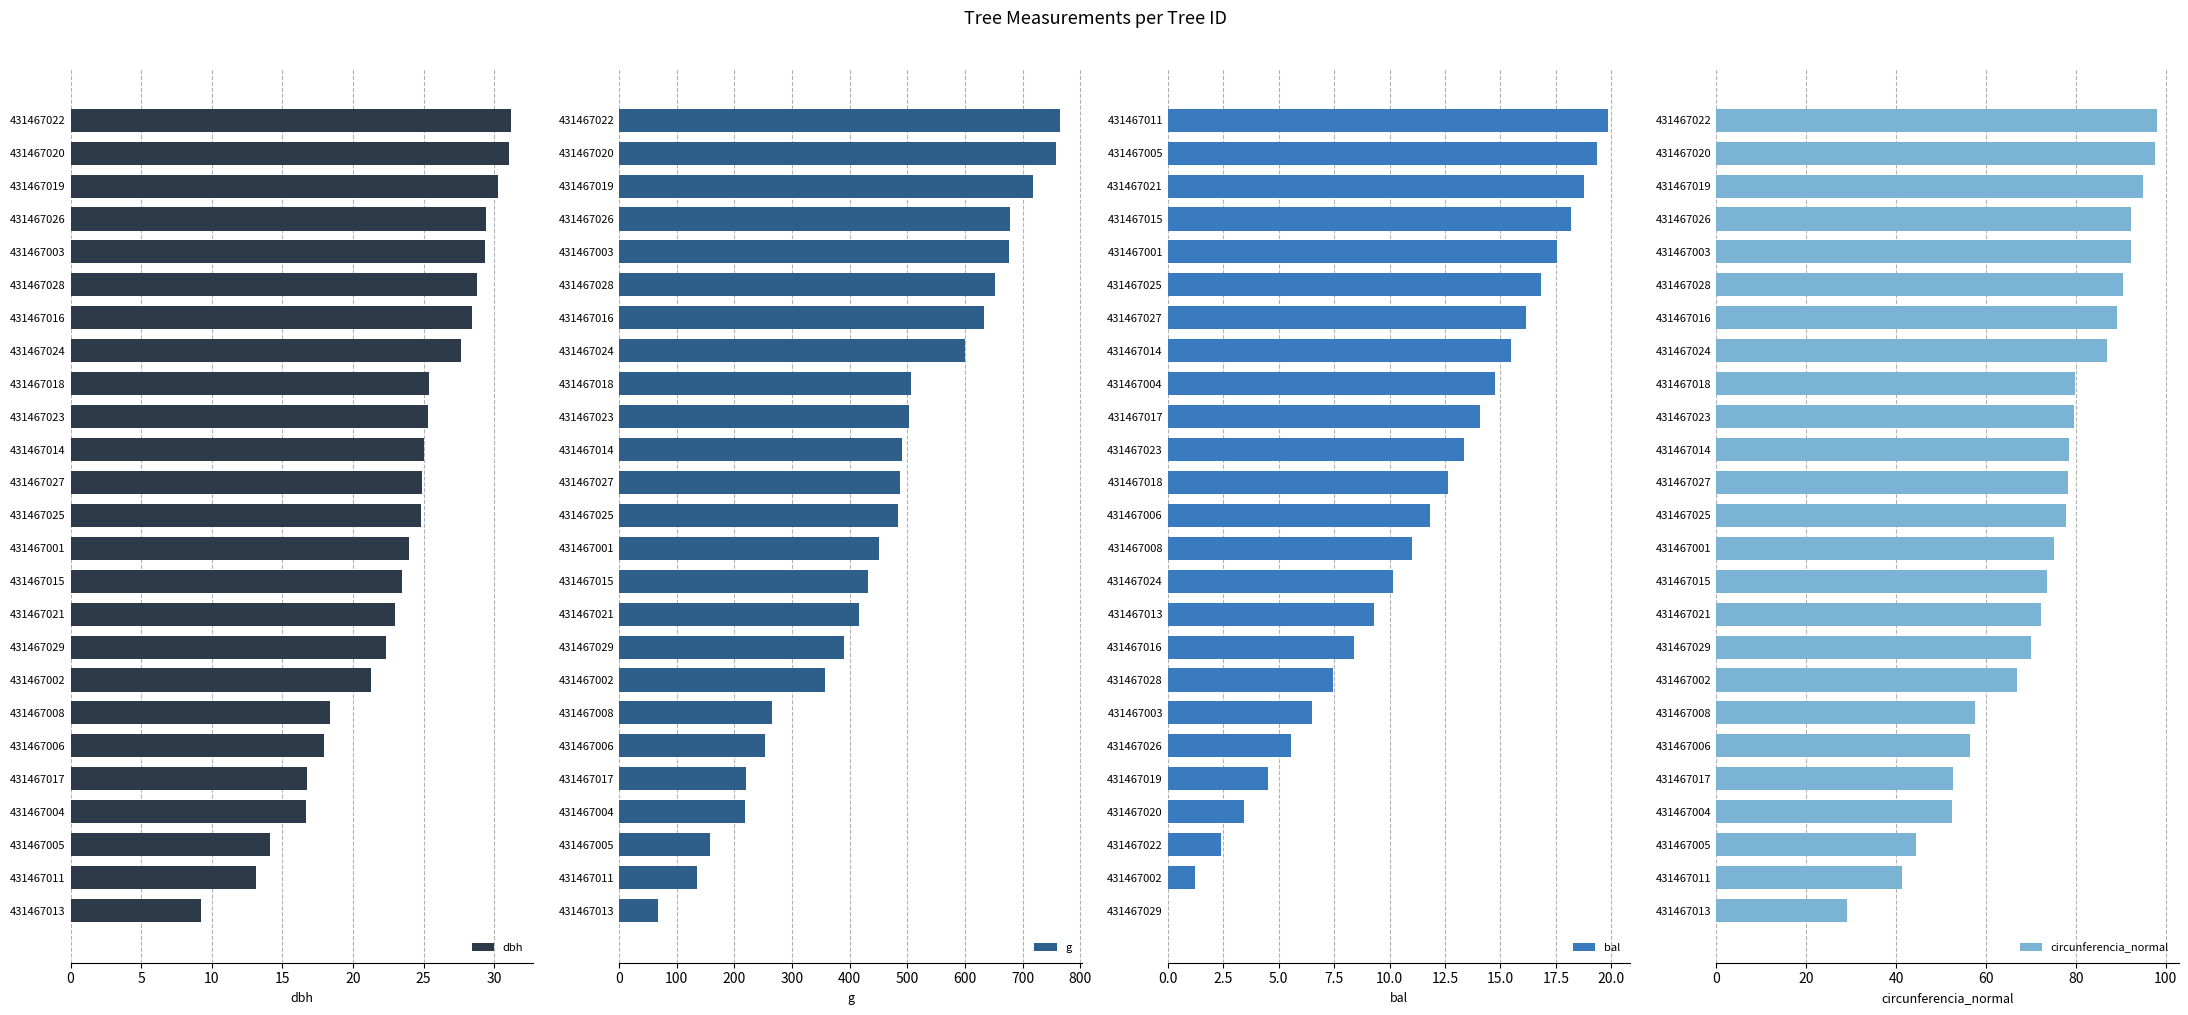

Which category has the lowest value in the dbh series?

431467013